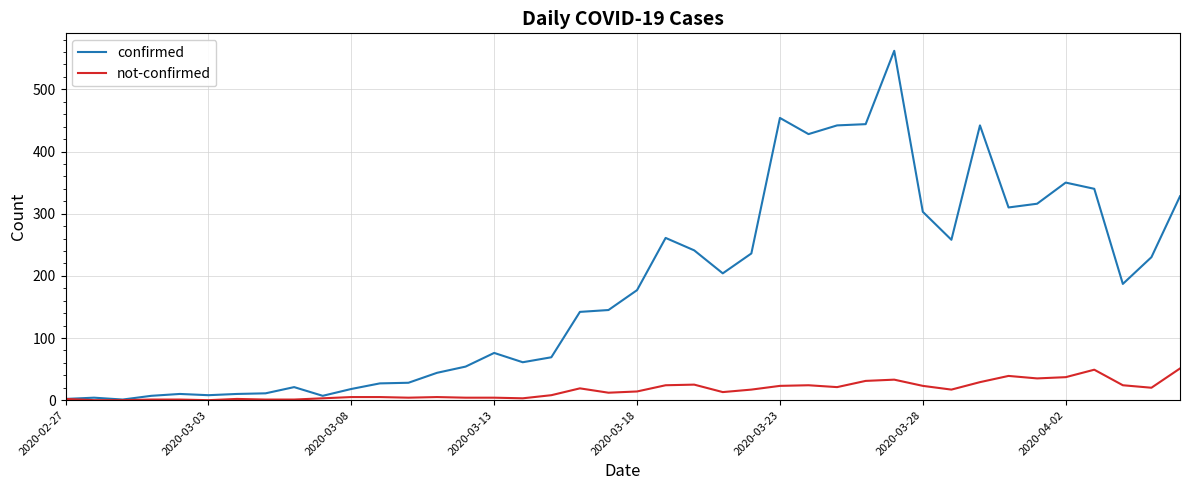

What is the maximum value shown in the chart?

562